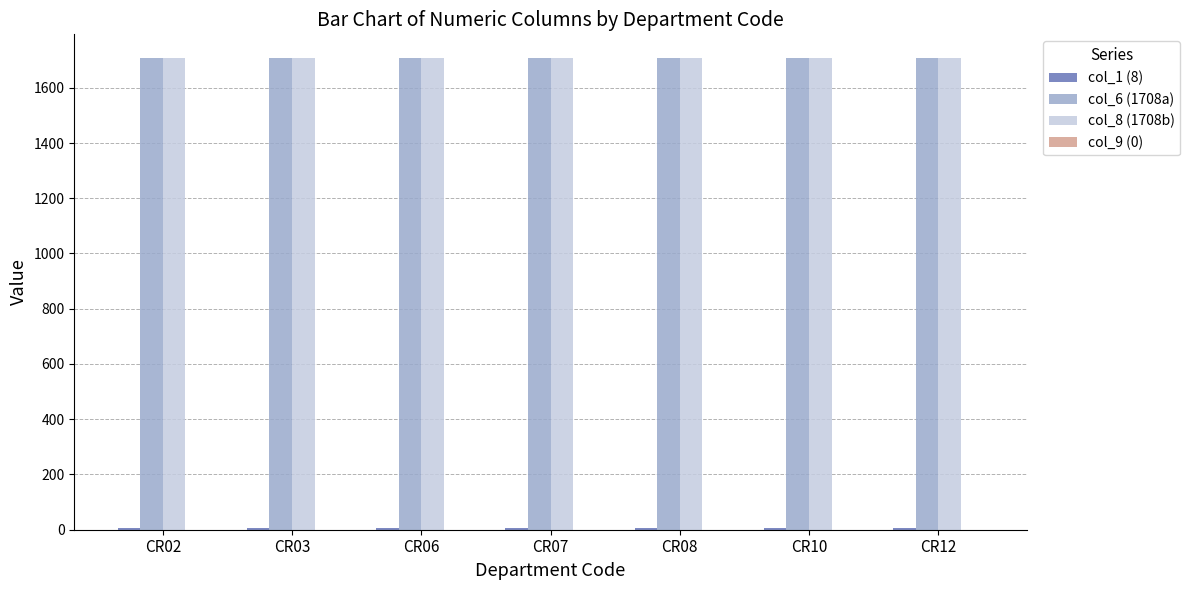

The value of col_6 (1708a) at CR12 is 435. True or false?

False